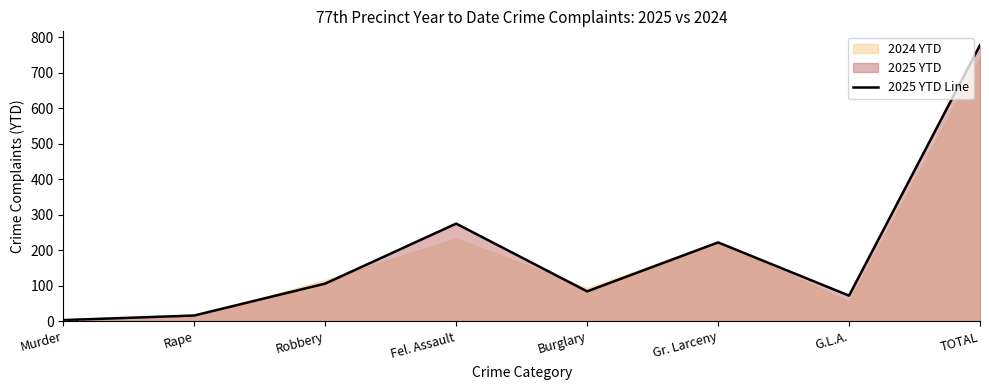

List the labels in order of value, smallest first.

Murder, Rape, G.L.A., Burglary, Robbery, Gr. Larceny, Fel. Assault, TOTAL